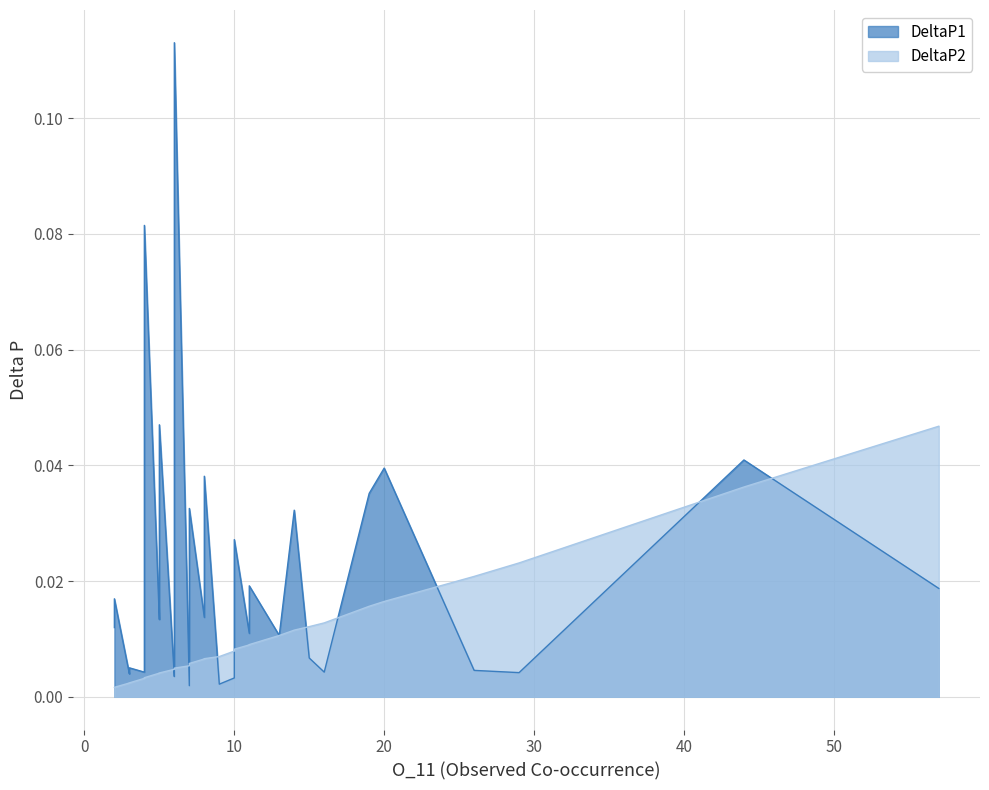

At which category does DeltaP2 reach its first local peak?

57